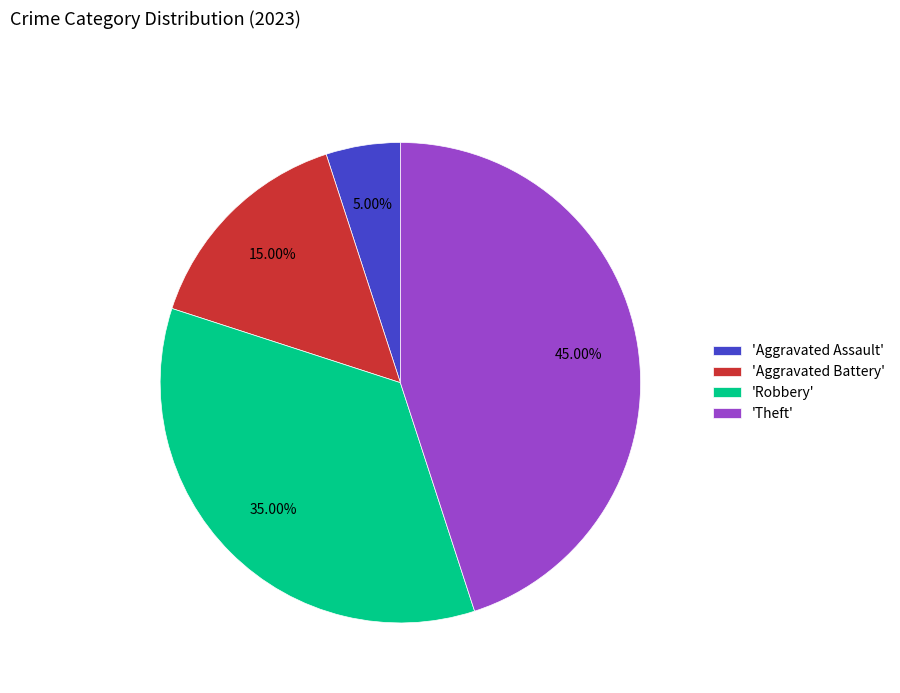

Does 'Aggravated Battery' account for over 50% of the chart?

No